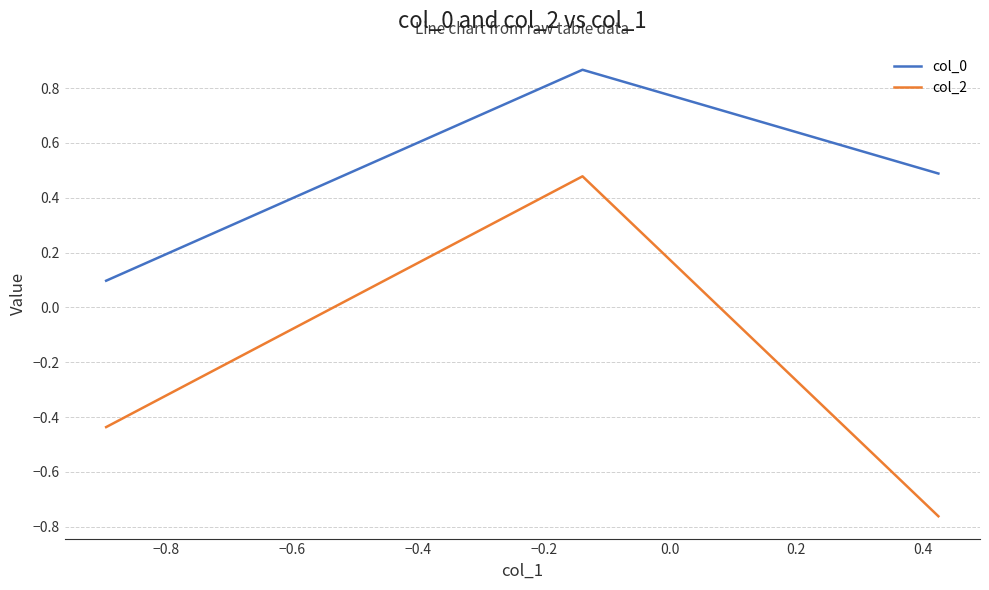

Count the col_2 values in the range 0 to 1.

1